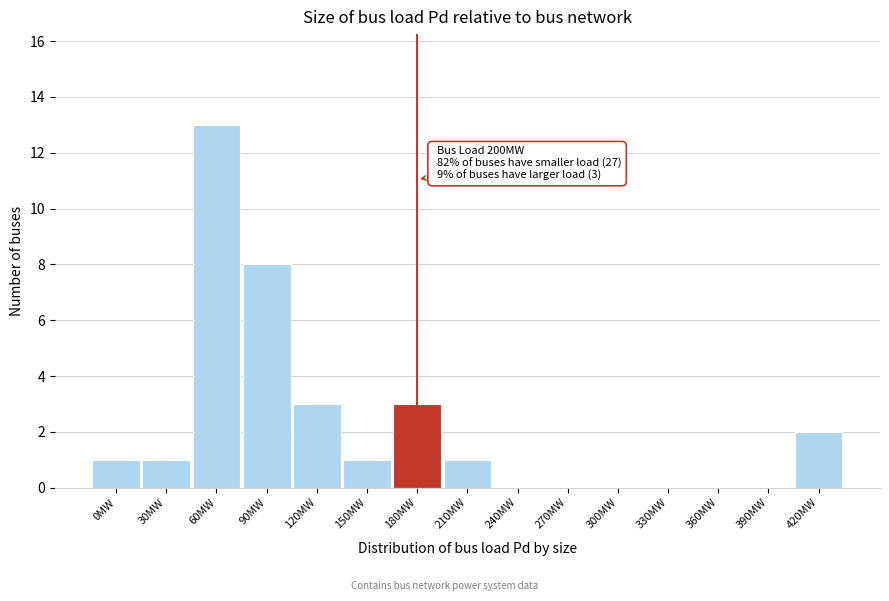

Reading right to left, what are all the values shown in this chart?

420MW=2	390MW=0	360MW=0	330MW=0	300MW=0	270MW=0	240MW=0	210MW=1	180MW=3	150MW=1	120MW=3	90MW=8	60MW=13	30MW=1	0MW=1